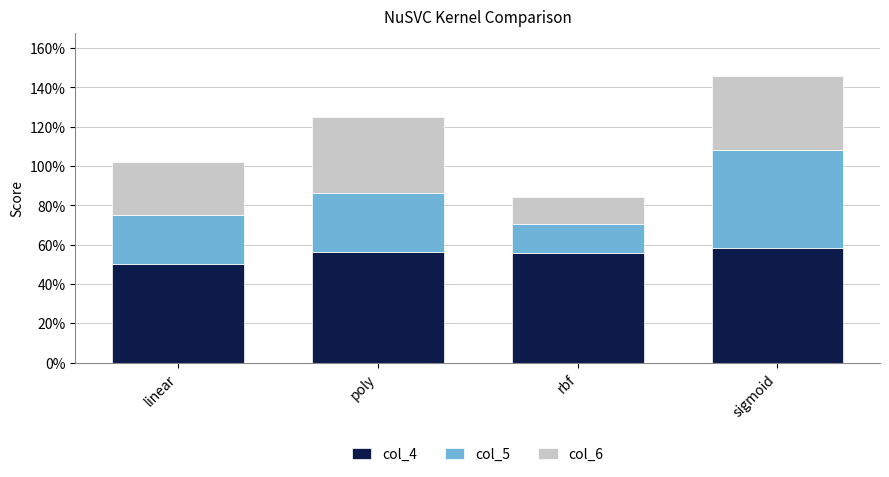

What are all the series names shown in the legend?

col_4, col_5, col_6